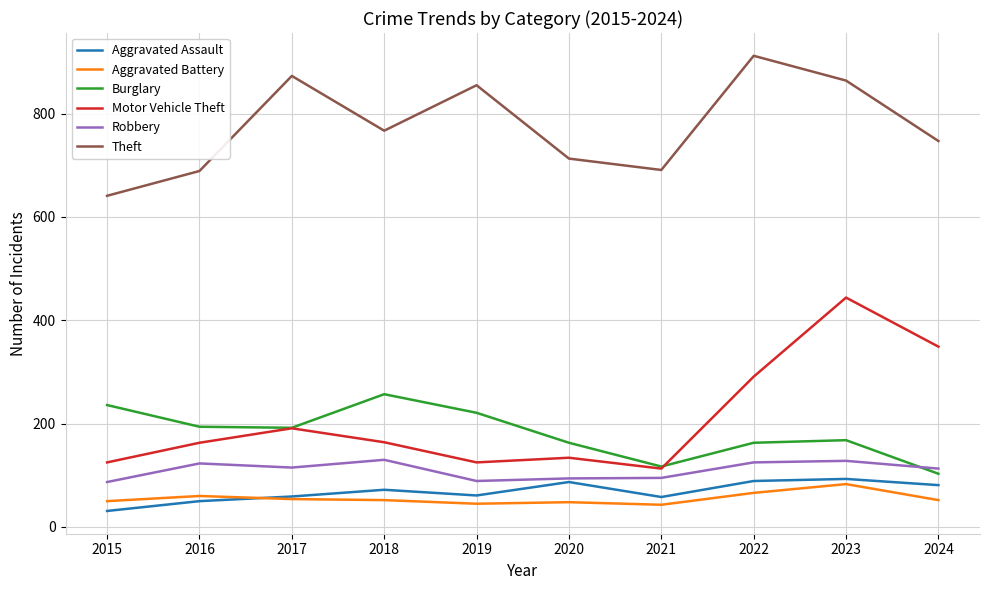

What is the smallest value displayed?

31